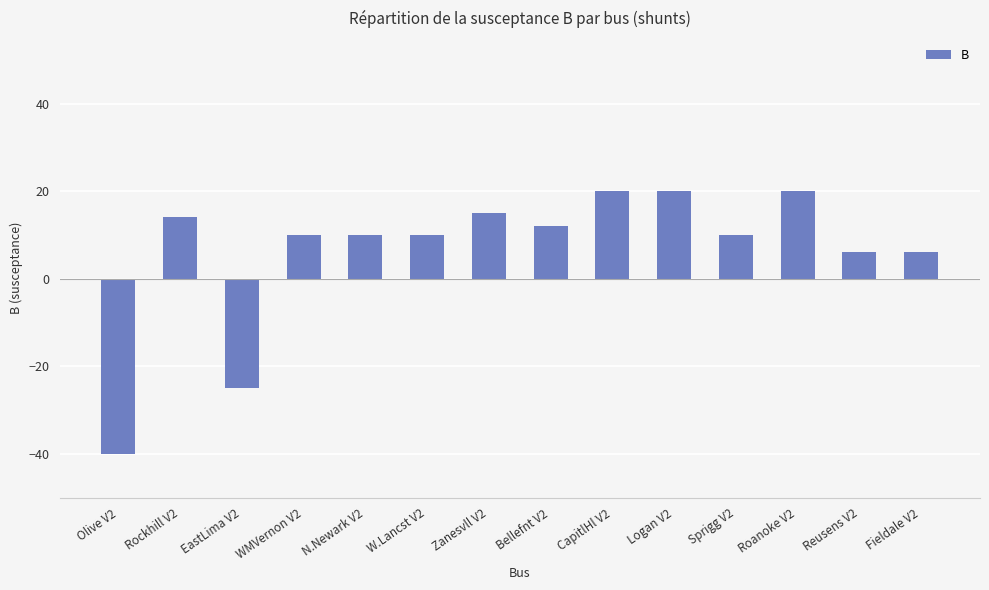

What is the maximum value shown in the chart?

20